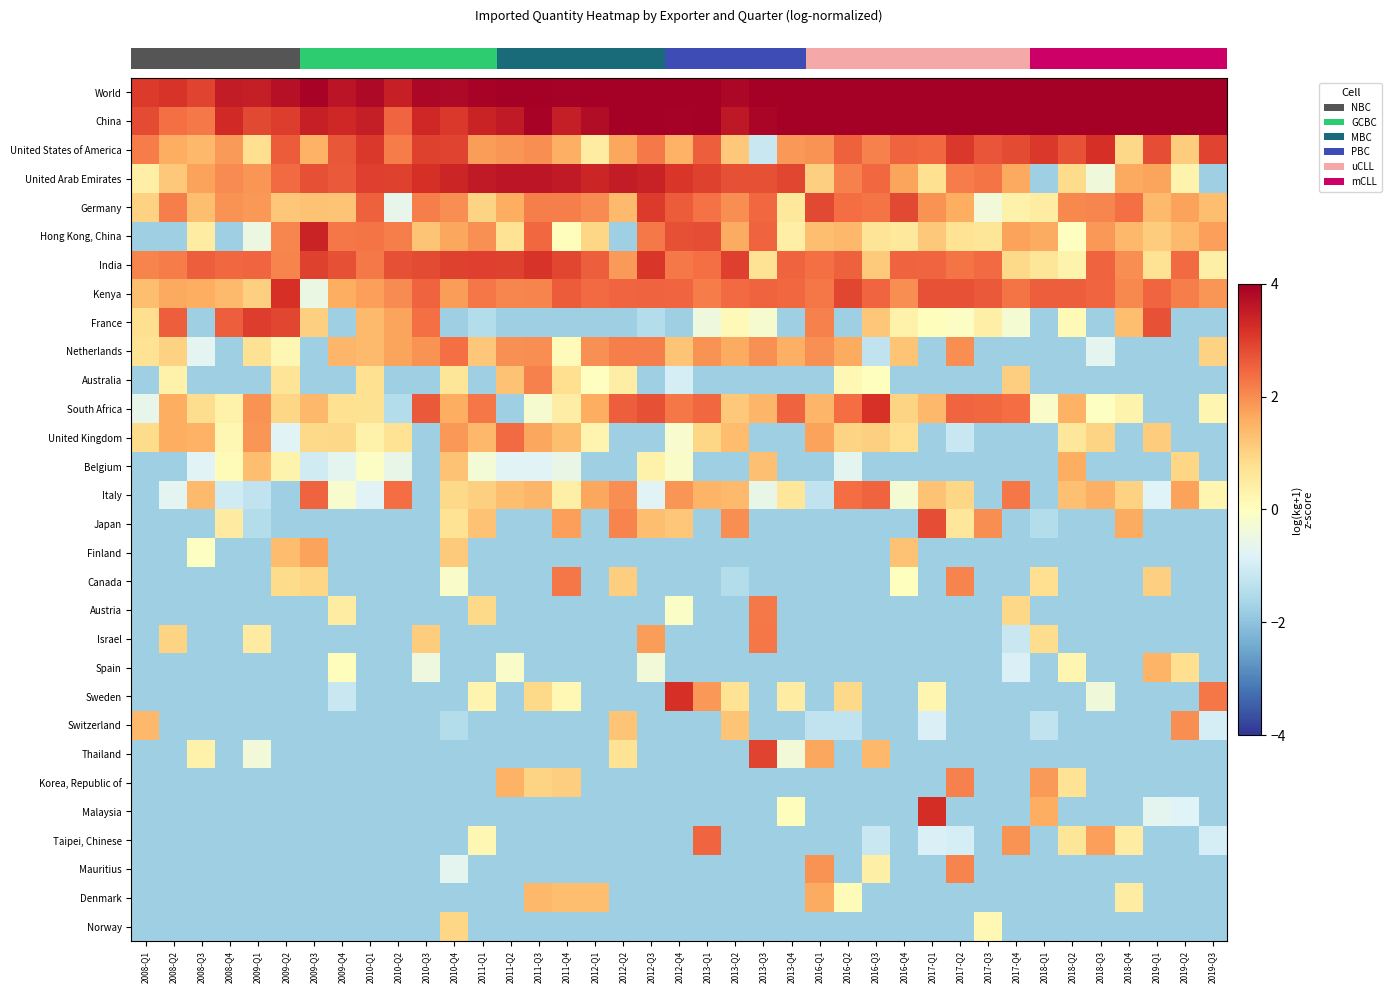

Which series has the largest total across all categories?

row_0